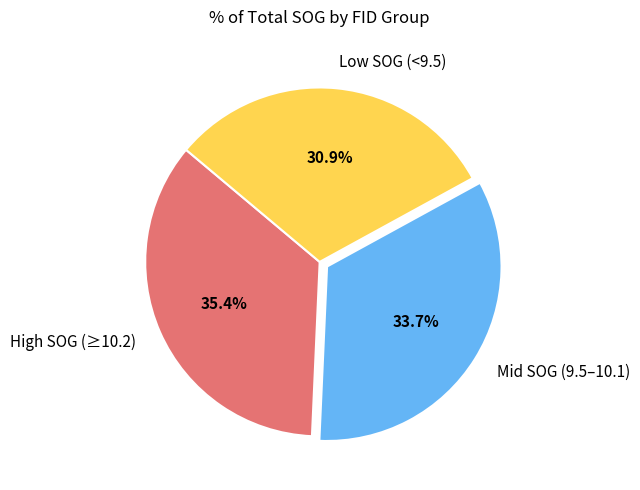

What is the smallest slice in the pie chart?

Low SOG (<9.5)